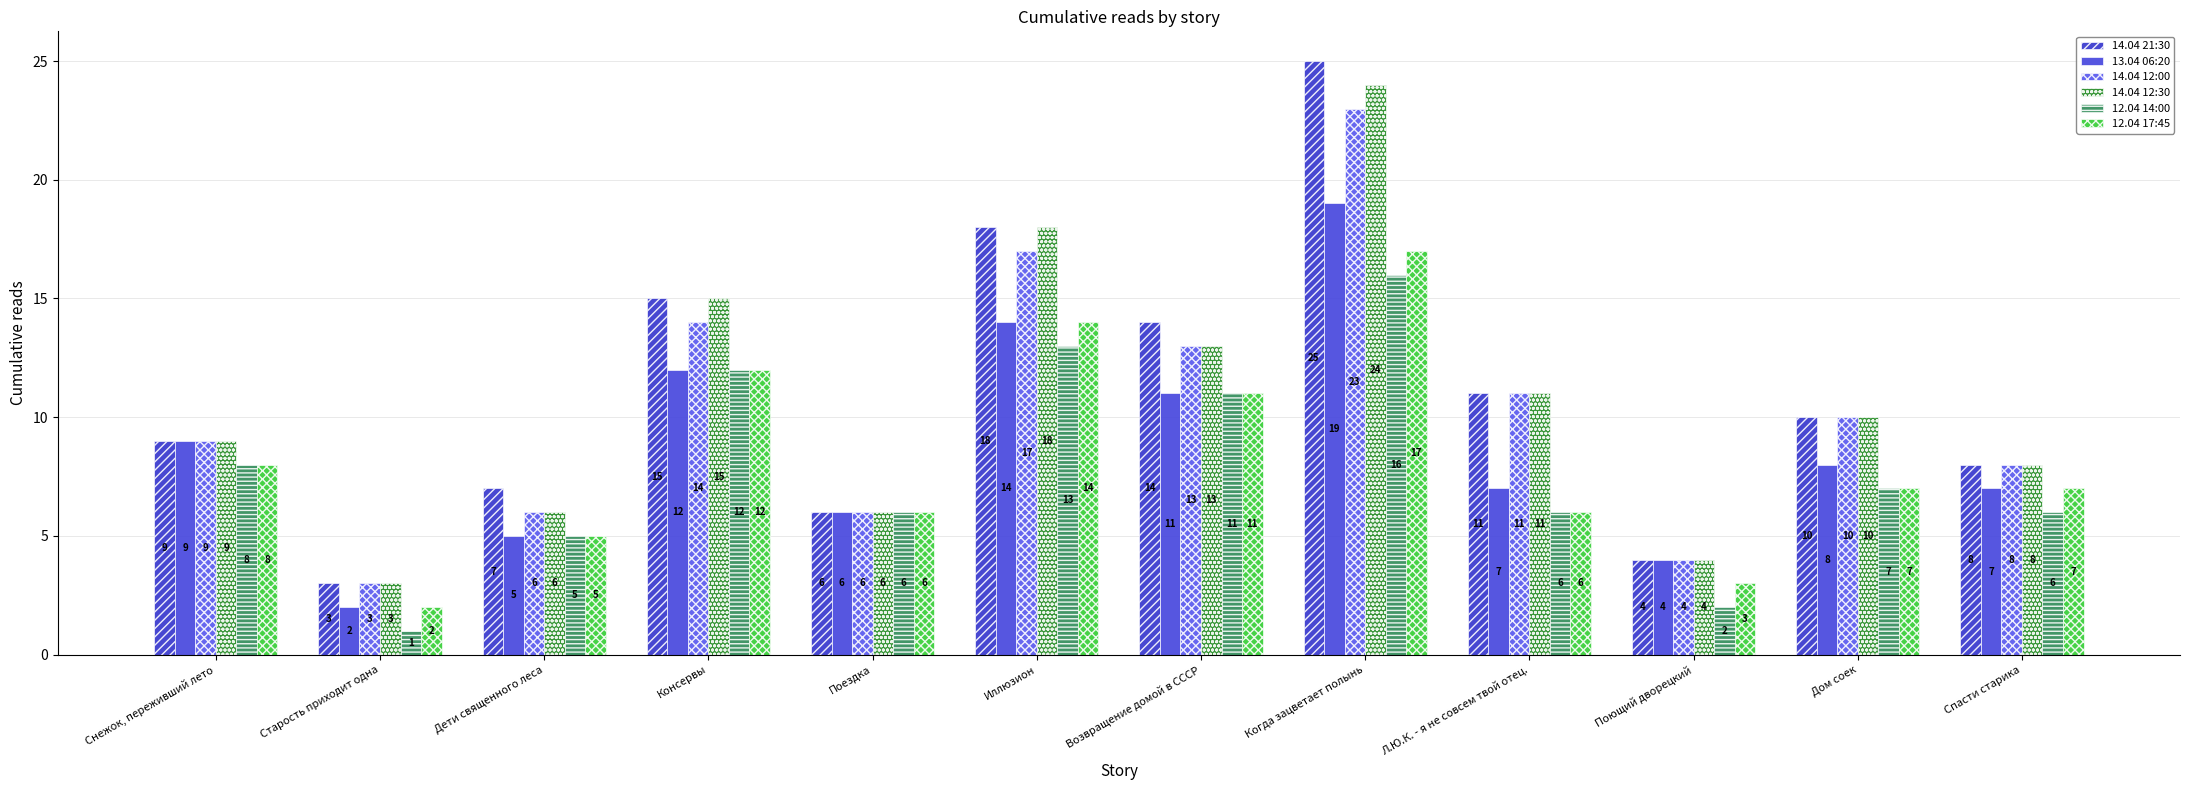

Which series has the largest total across all categories?

14.04 21:30